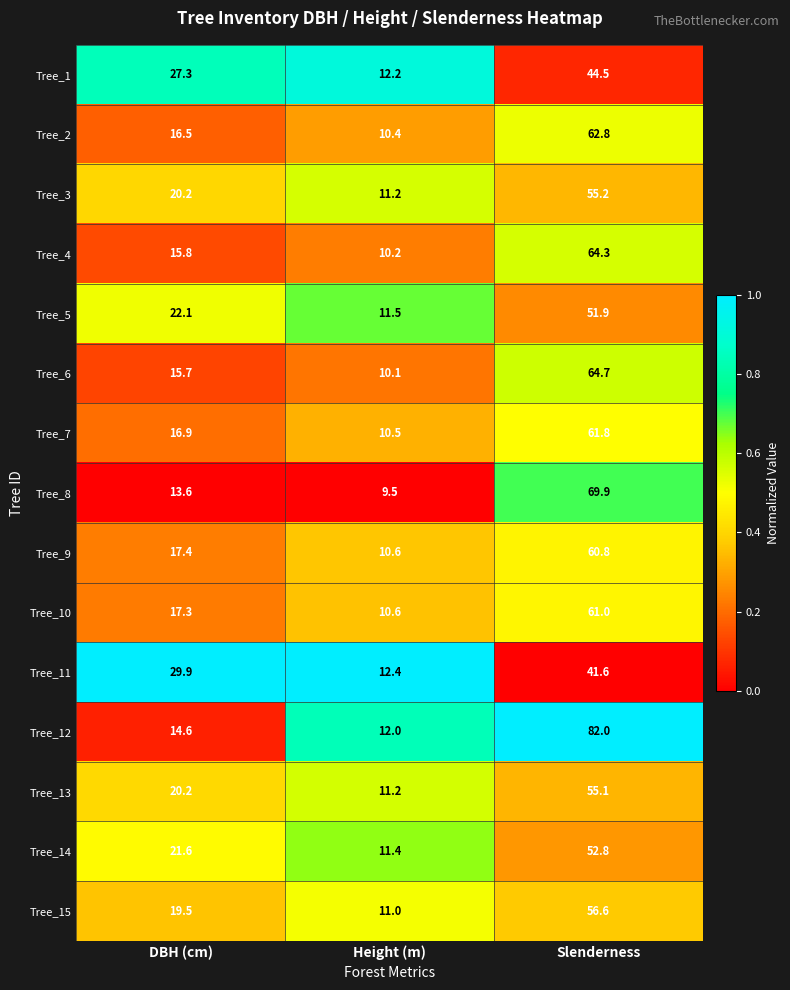

Which category has the highest value across all series?

Slenderness